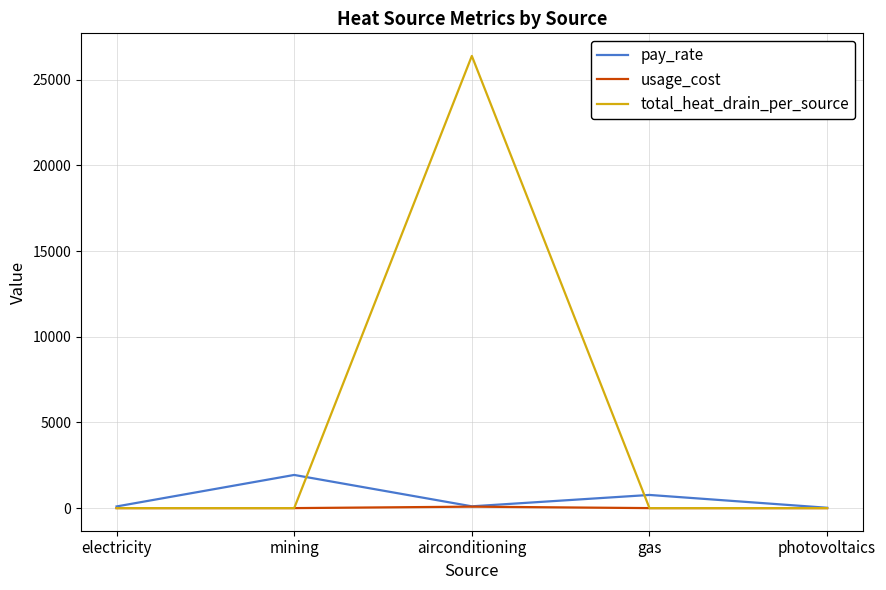

Which series has the largest total across all categories?

total_heat_drain_per_source